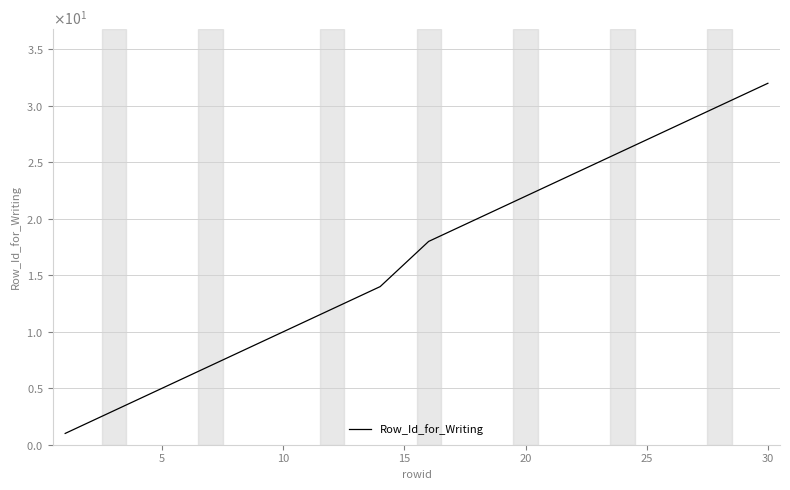

Does the chart have visible grid lines?

Yes